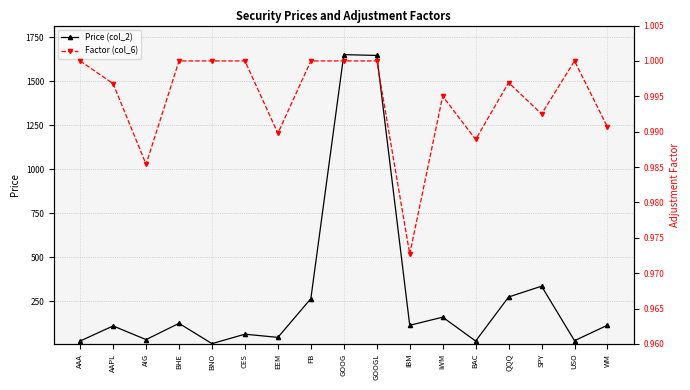

What is the sum of all Factor (col_6) values?

16.9